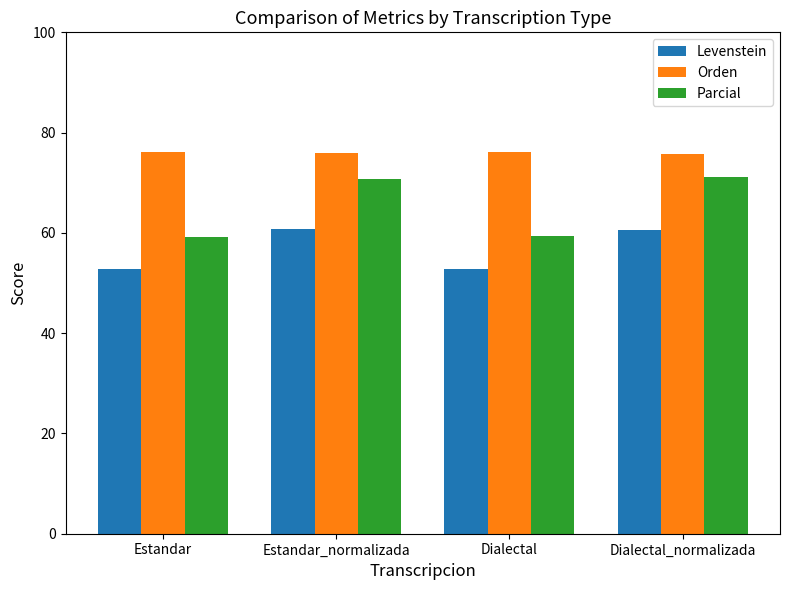

What is the difference between the maximum and minimum values in the Levenstein series?

8.1